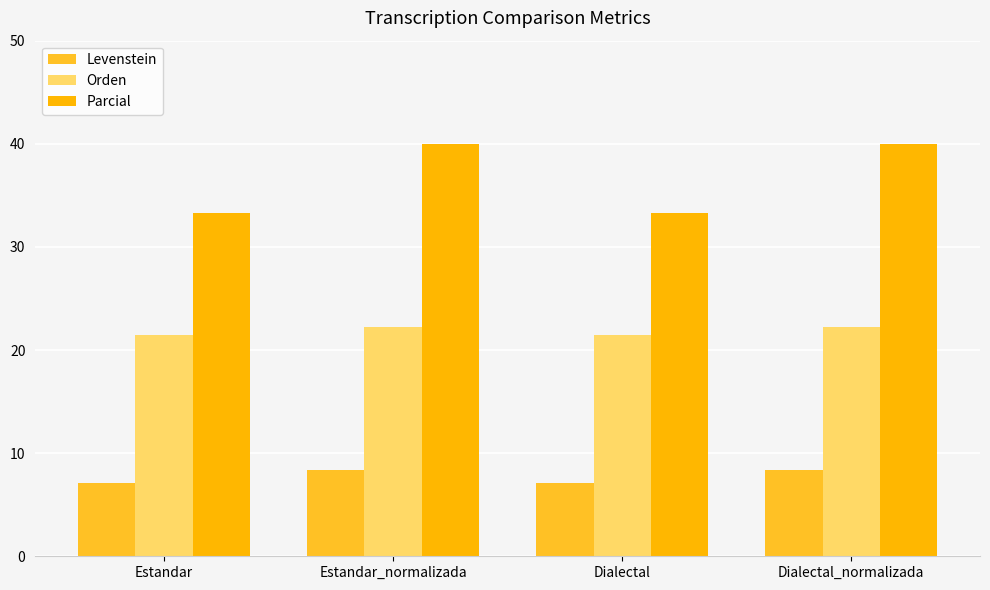

True or false: Parcial has a value of 45.0 at Estandar.

False